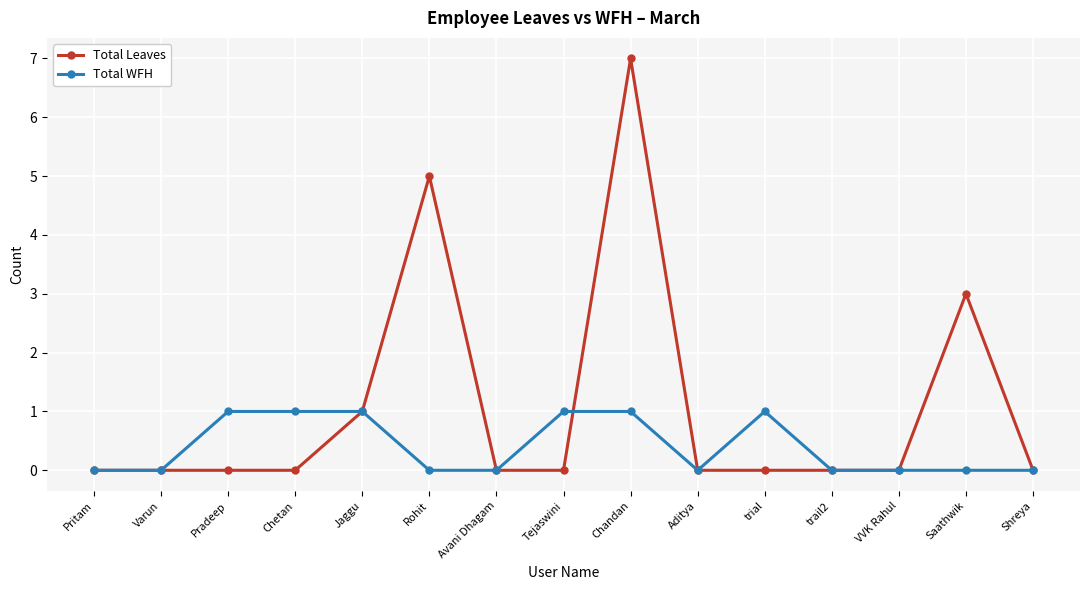

True or false: Total Leaves has more than 0 interior local peaks.

True